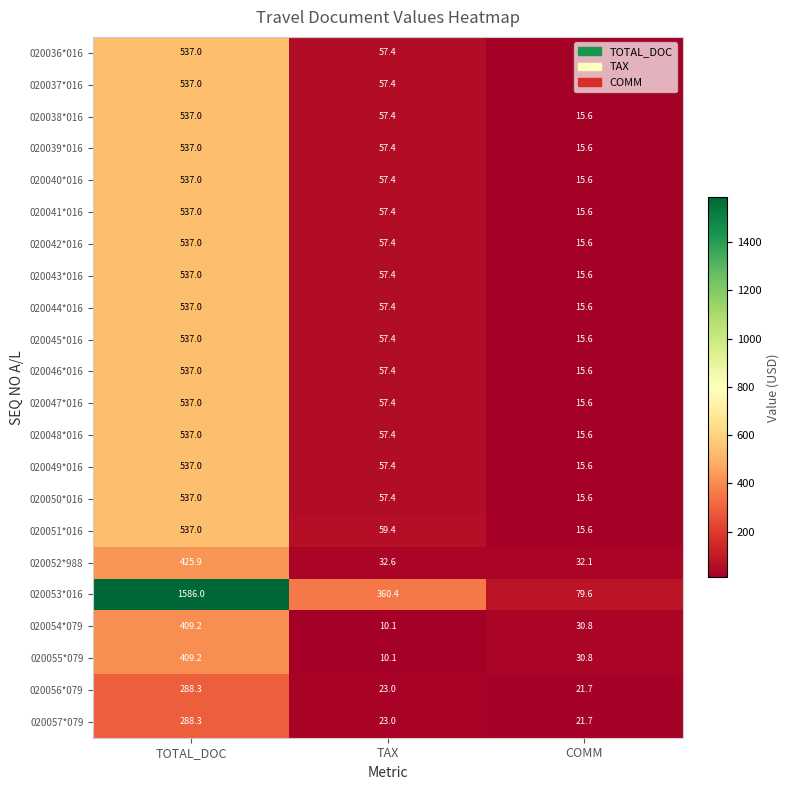

Which series changed the most between TOTAL_DOC and TAX?

020053*016